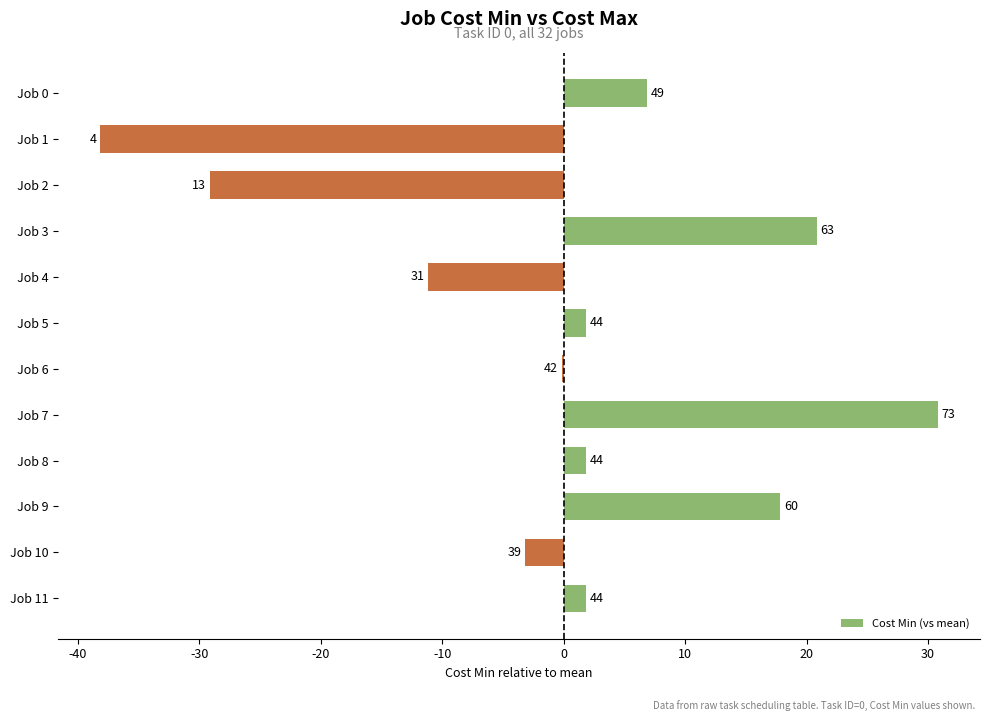

What is the difference between the second highest and second lowest values?

50.0